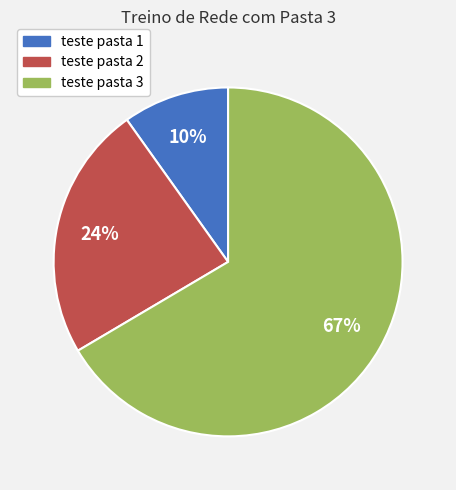

What is the majority slice?

teste pasta 3